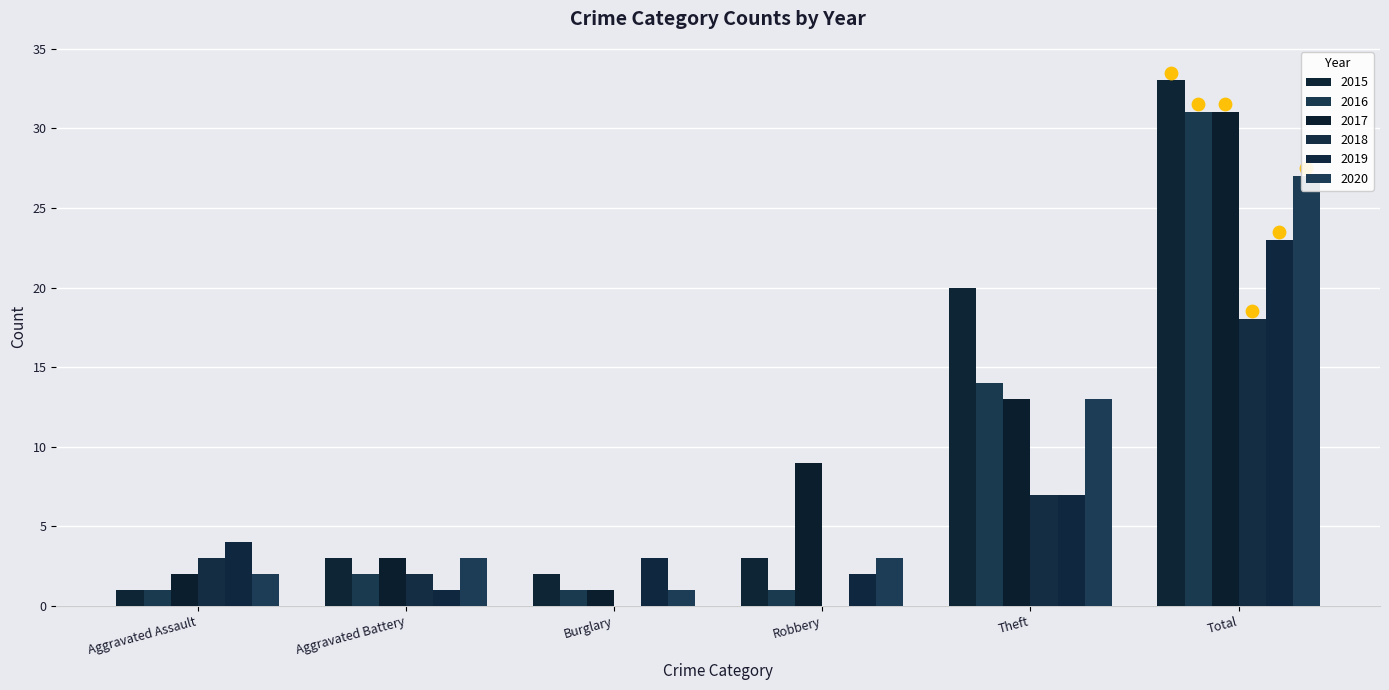

What are all the series names shown in the legend?

2015, 2016, 2017, 2018, 2019, 2020